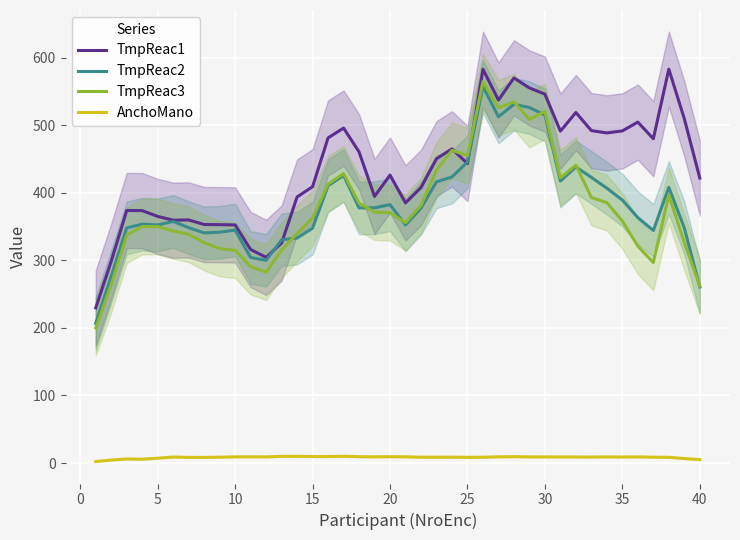

What is the average value of the TmpReac1 series?

433.7